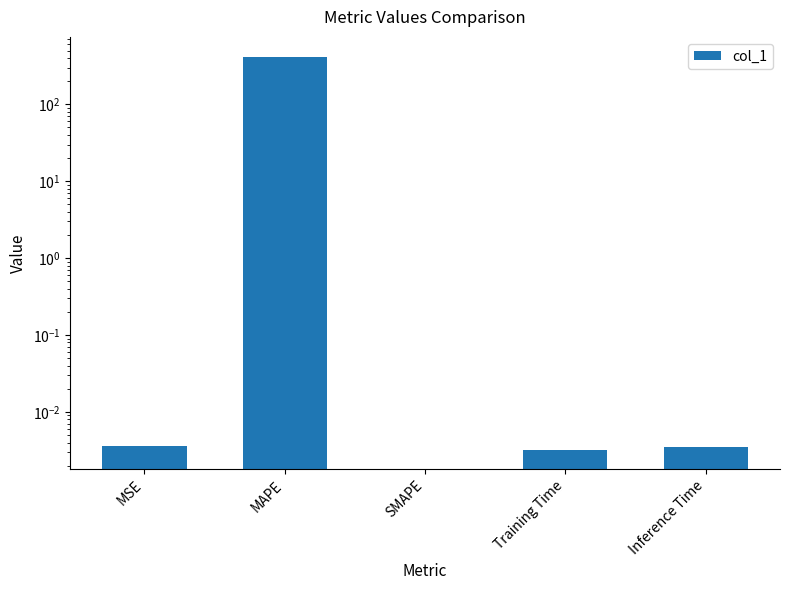

Reading left to right, what are all the values shown in this chart?

MSE=0.0	MAPE=417.7	SMAPE=0.0	Training Time=0.0	Inference Time=0.0